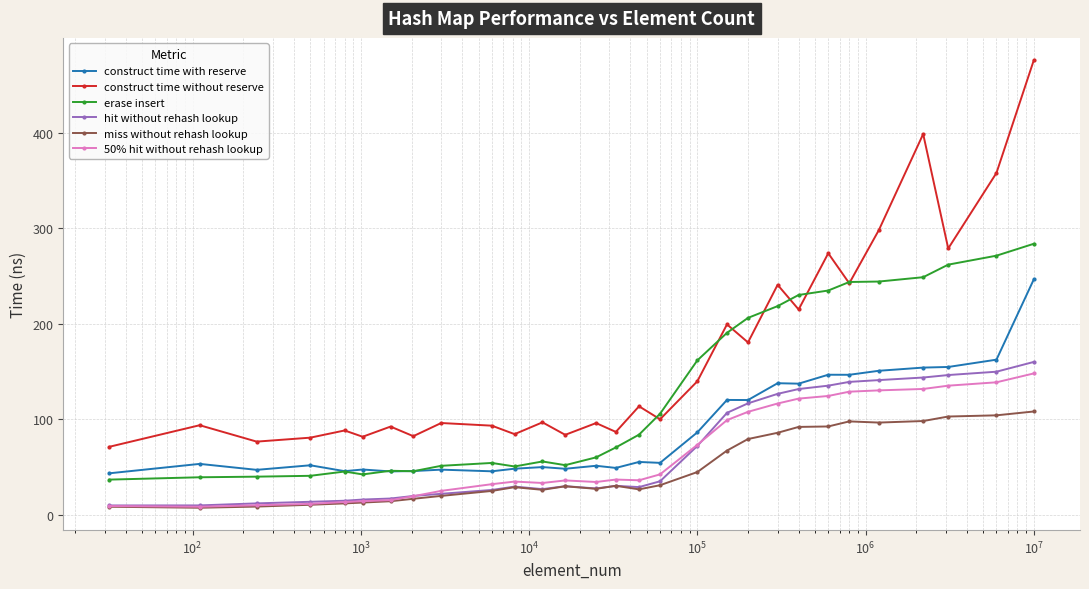

Which series has the widest spread of values?

construct time without reserve